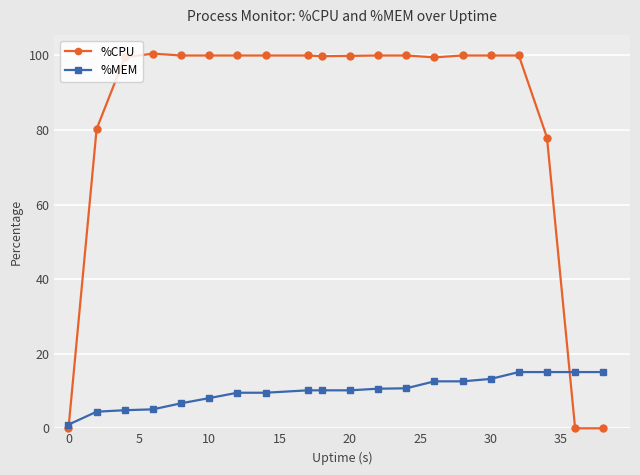

List the series in order of their peak value, highest first.

%CPU, %MEM